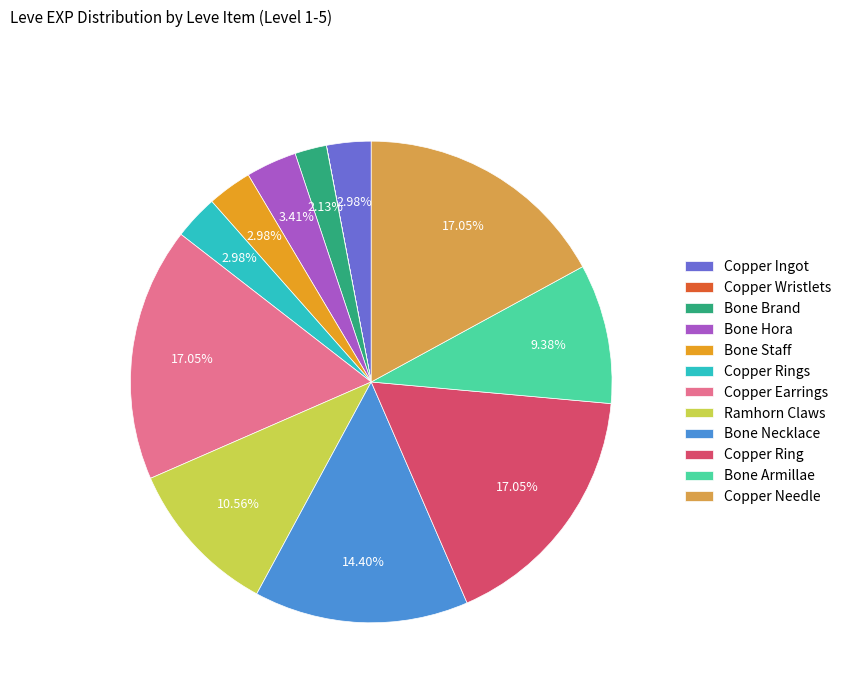

Is the sum of Bone Hora and Copper Earrings greater than half?

No